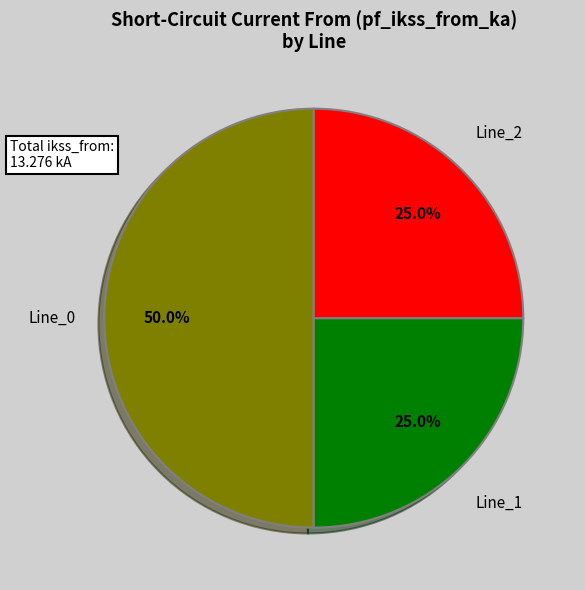

Count the number of slices in the pie.

3